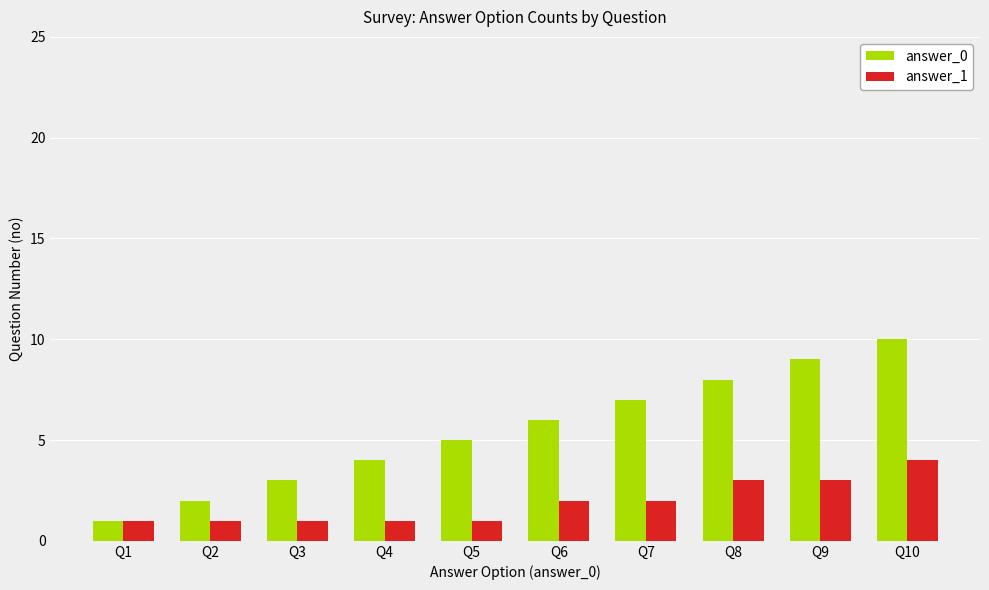

What is the difference between the highest and lowest values at Q10?

6